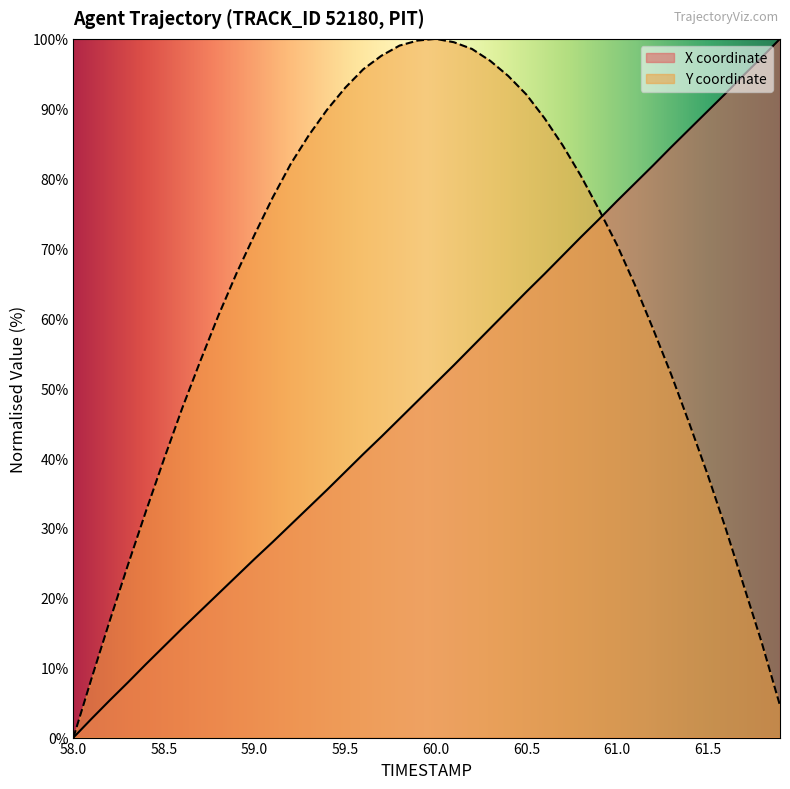

True or false: X and Y intersect in this chart.

True